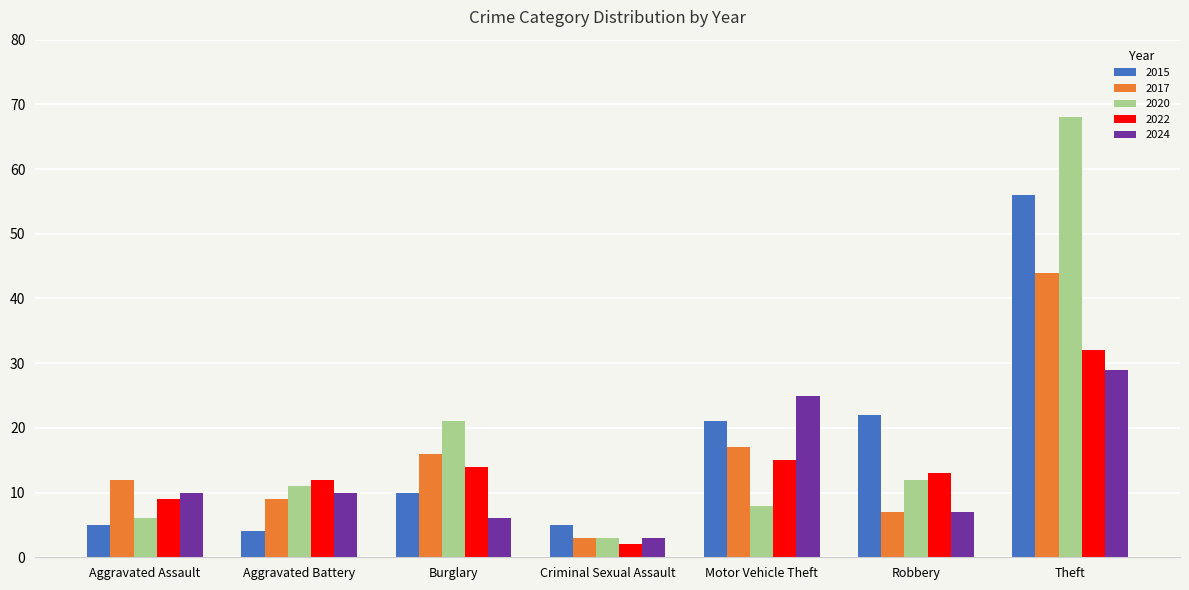

Rank the categories by 2020 value from lowest to highest.

Criminal Sexual Assault, Aggravated Assault, Motor Vehicle Theft, Aggravated Battery, Robbery, Burglary, Theft